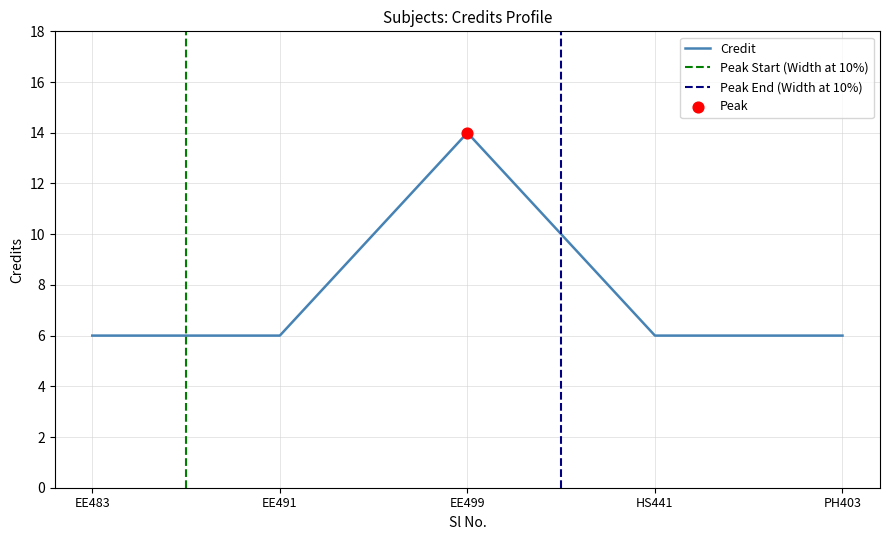

What is the maximum value for Credit?

14